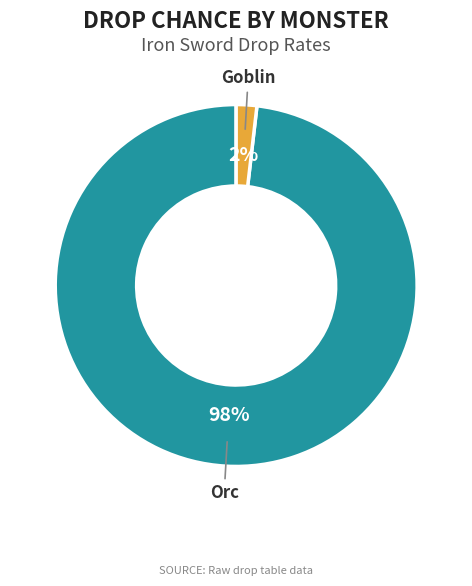

Count the number of slices in the pie.

2